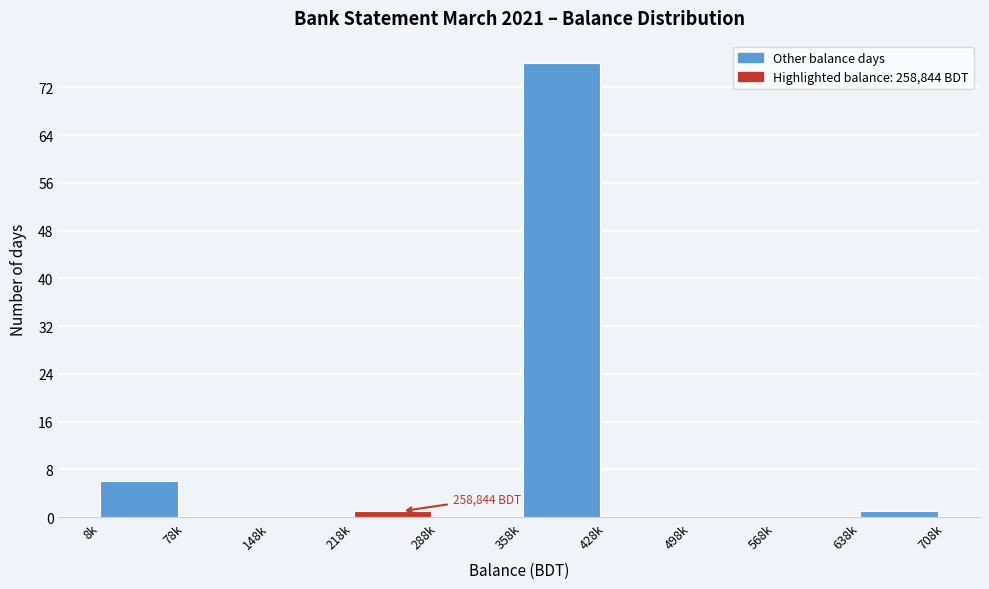

Reading left to right, what are all the values shown in this chart?

8k=6	78k=0	148k=0	218k=1	288k=0	358k=76	428k=0	498k=0	568k=0	638k=1